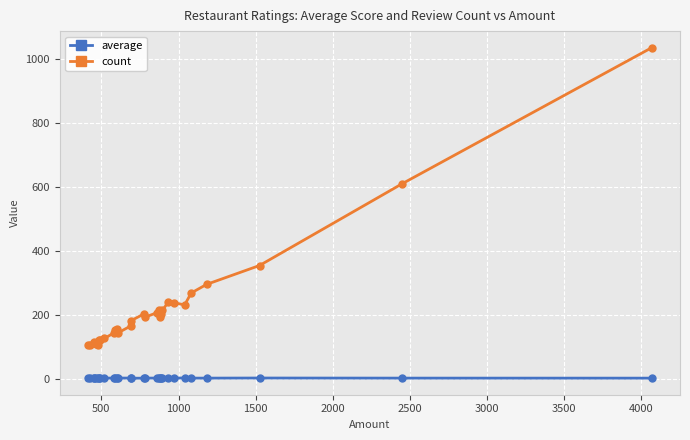

Which series has the largest total across all categories?

count